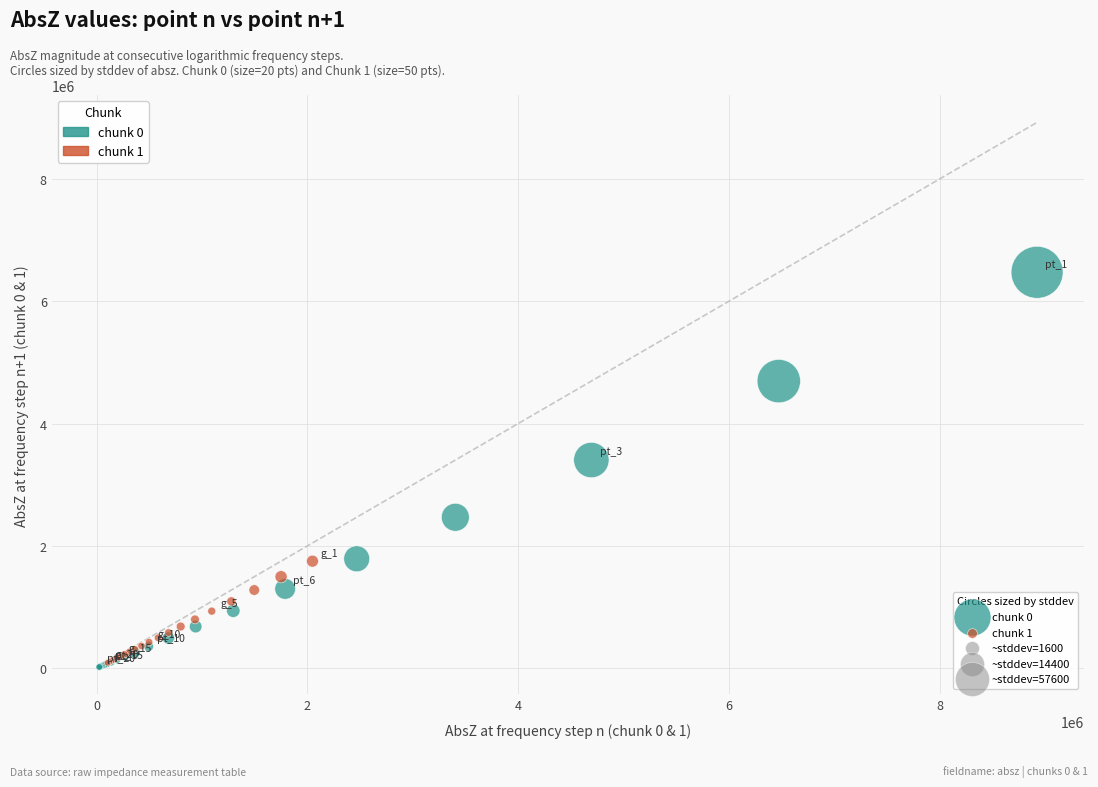

Which series has the widest spread of Y values?

chunk 0